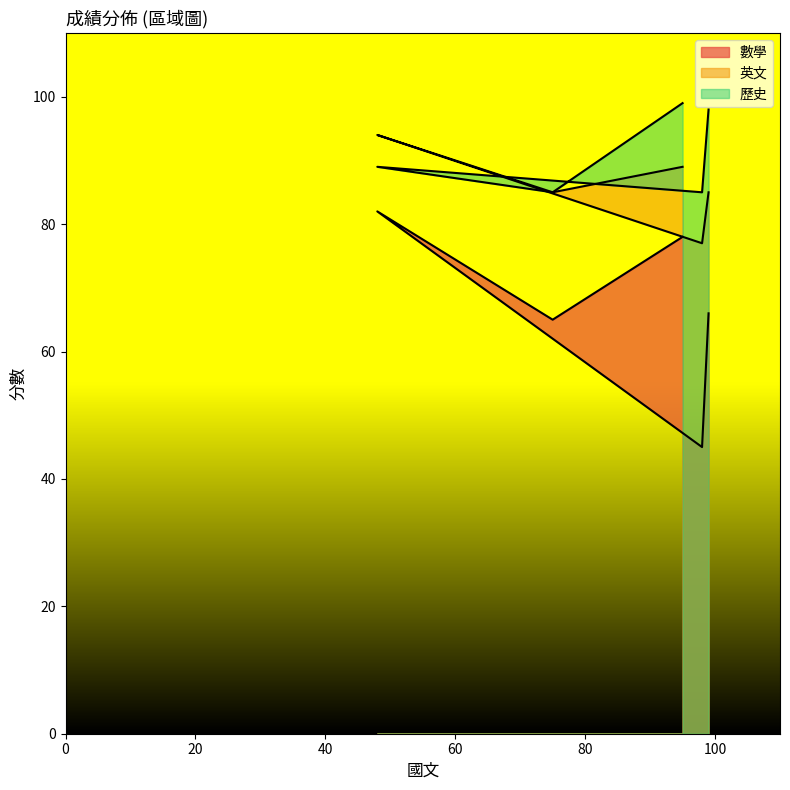

Which category has the lowest value in the 歷史 series?

75